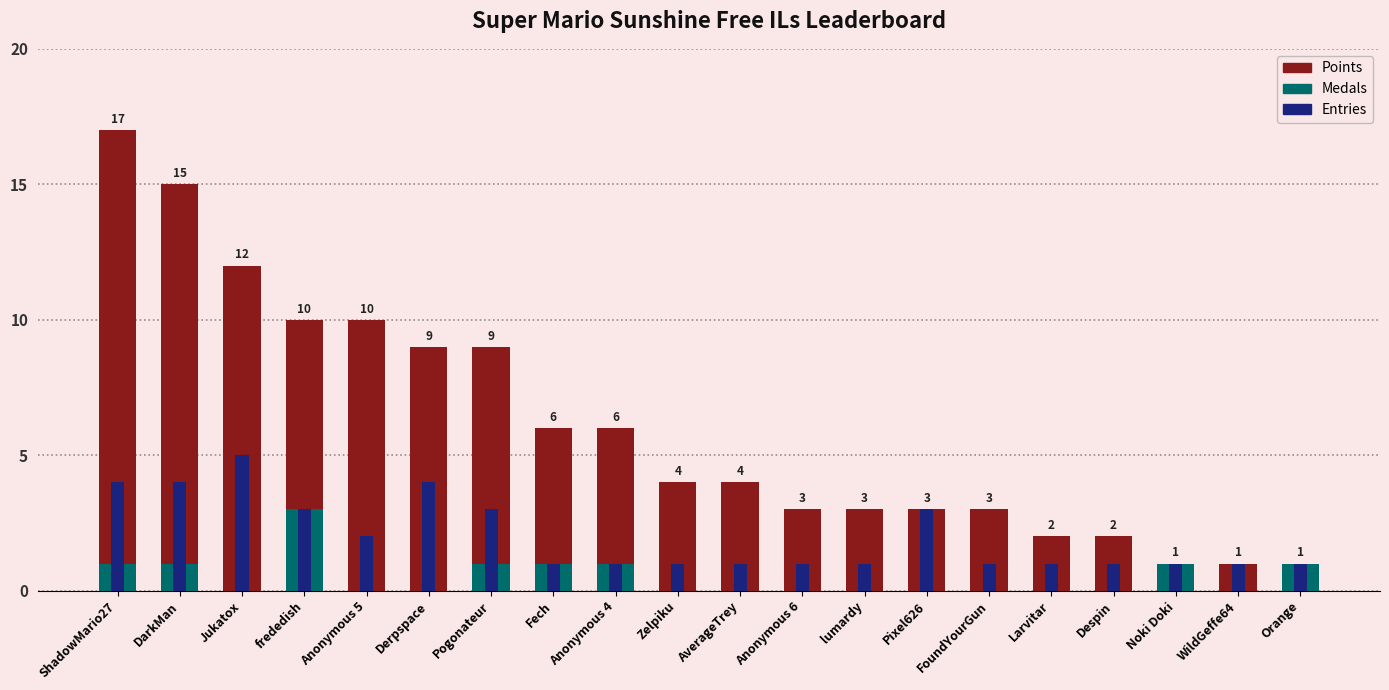

Which series changed the most between Jukatox and Fech?

Points